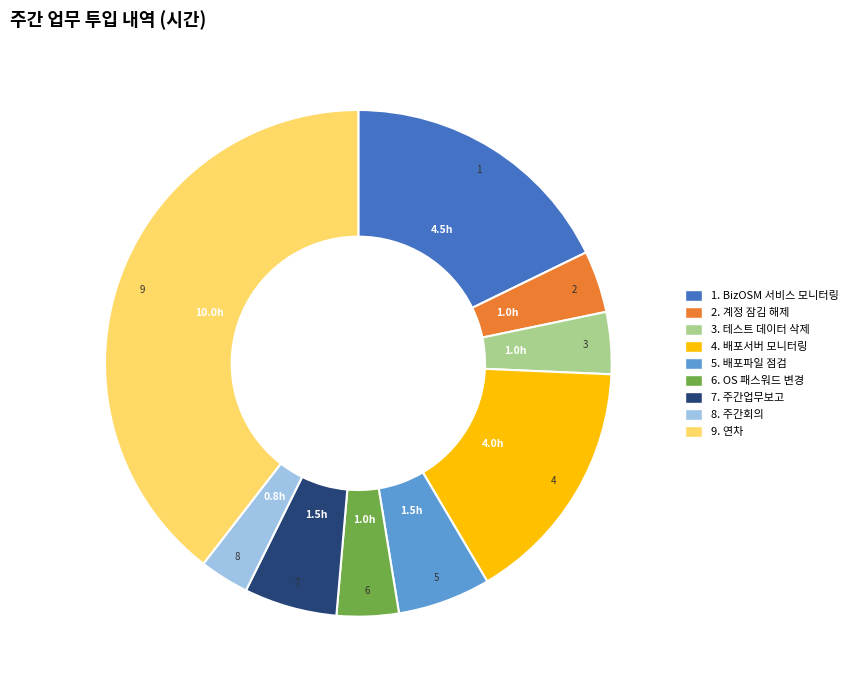

Does any single category account for the majority?

No